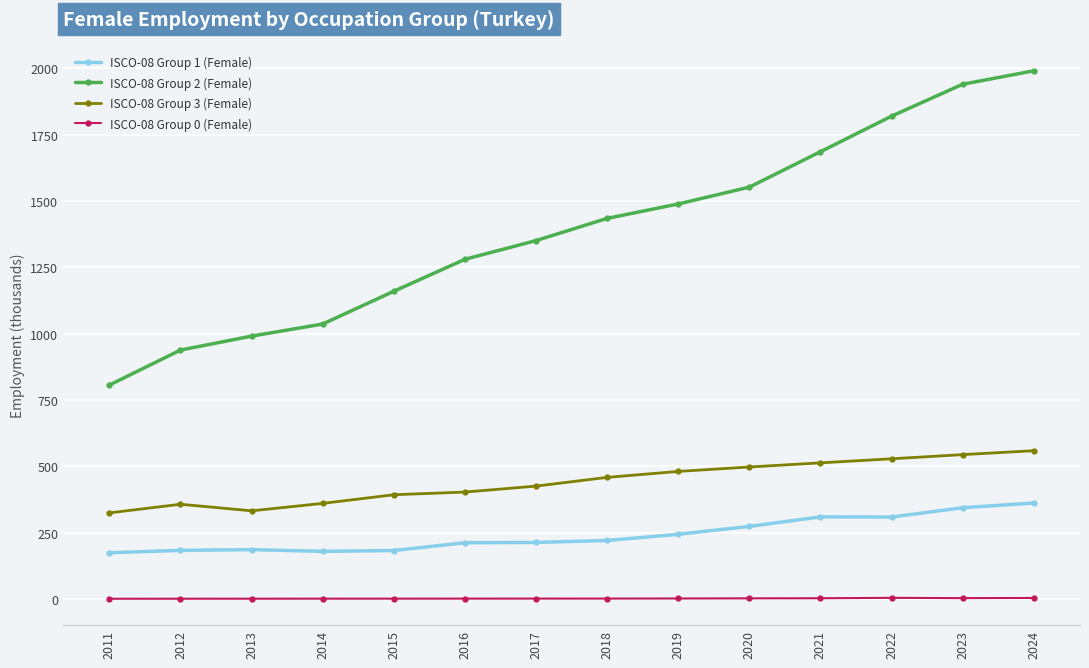

Read the ISCO-08 Group 2 (Female) value at 2014.

1036.1